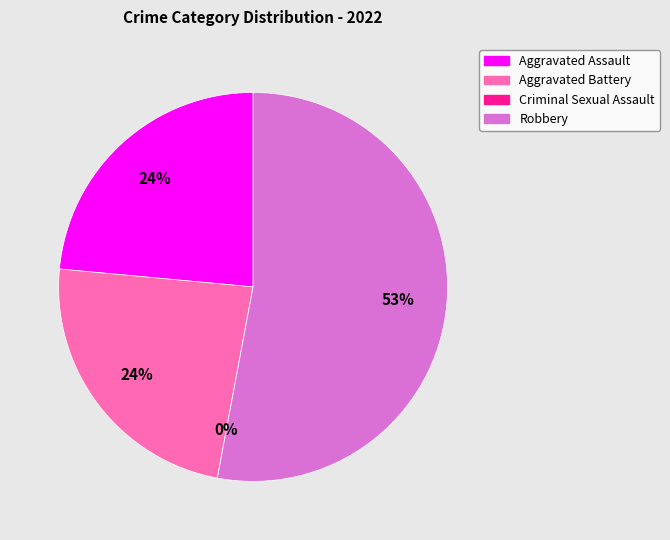

Which slice represents more than half of the pie?

Robbery